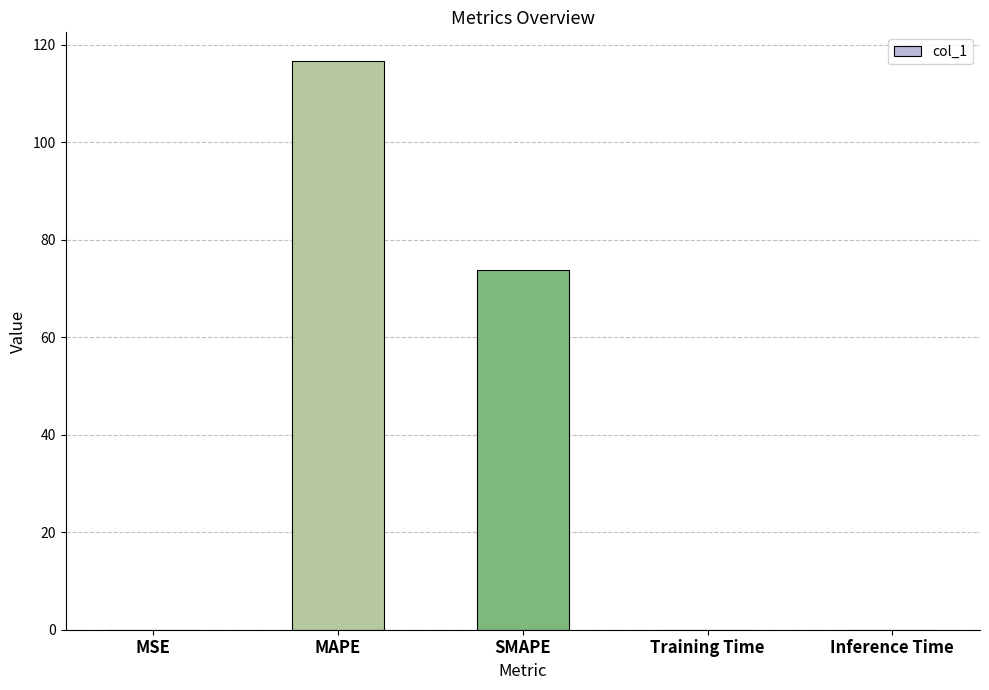

What is the maximum value shown in the chart?

116.7